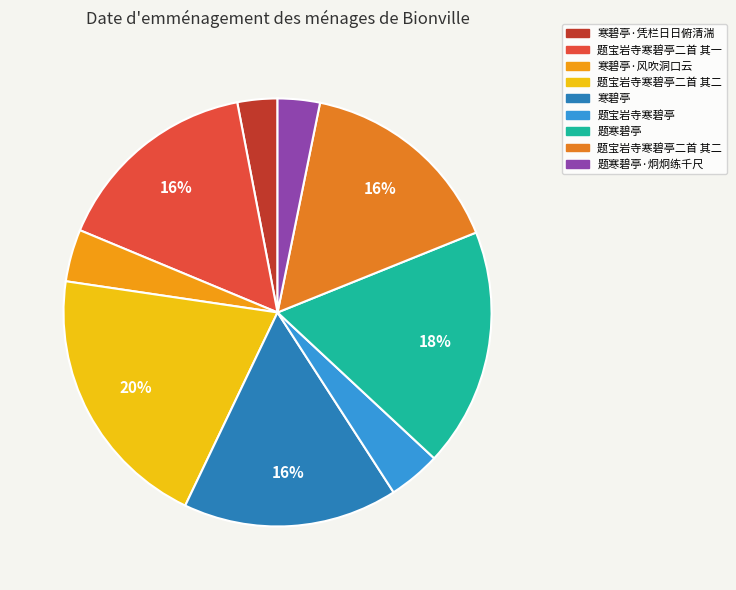

Which slice is the largest?

题宝岩寺寒碧亭二首 其二